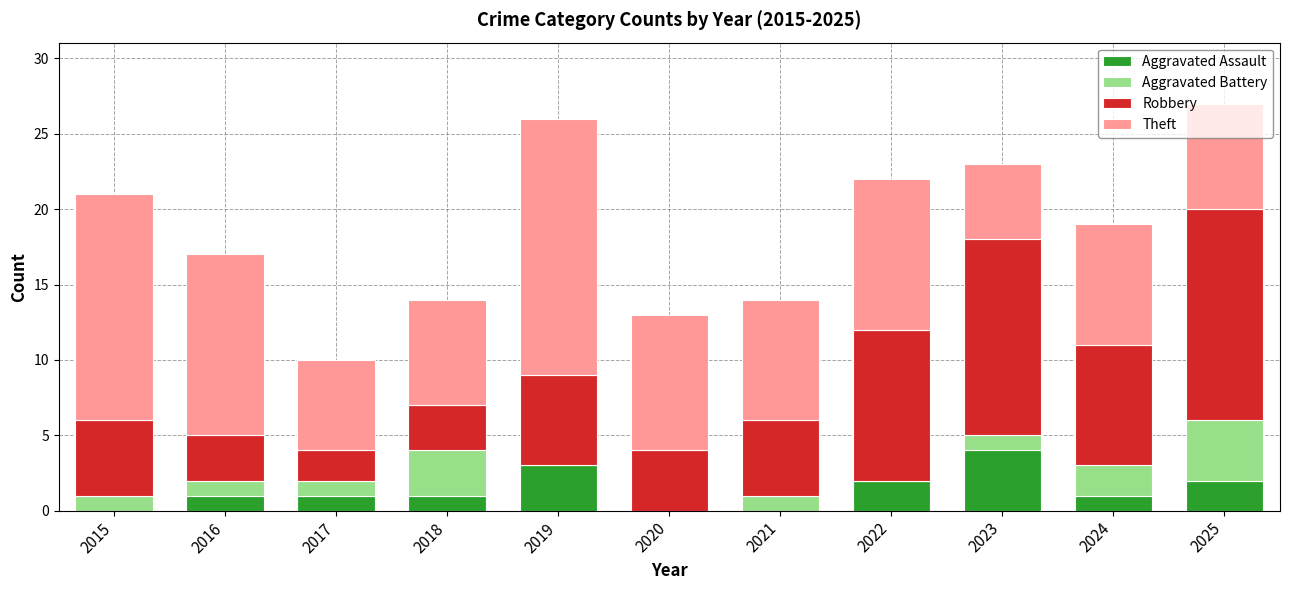

What is the total value across all series at 2021?

14